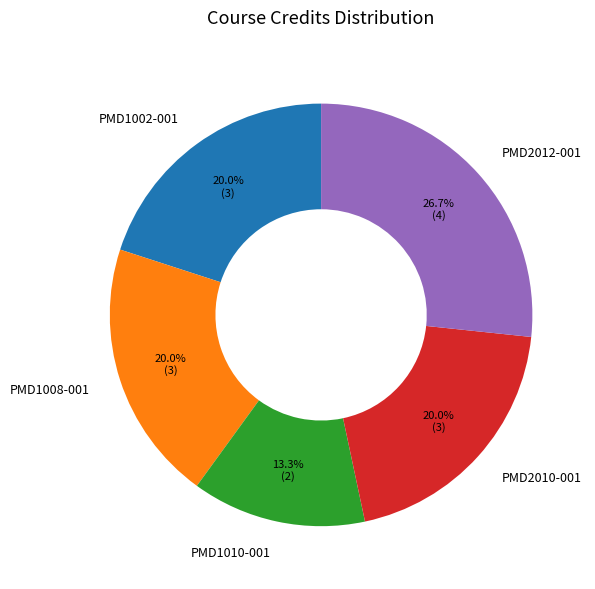

Which category has the smallest portion of the pie?

PMD1010-001